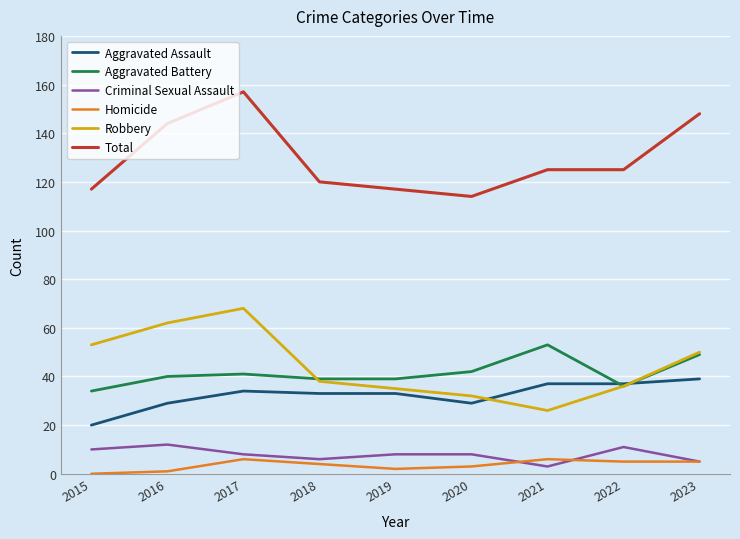

Reading left to right, what are all the values shown in this chart?

Aggravated Assault: 2015=20	2016=29	2017=34	2018=33	2019=33	2020=29	2021=37	2022=37	2023=39
Aggravated Battery: 2015=34	2016=40	2017=41	2018=39	2019=39	2020=42	2021=53	2022=36	2023=49
Criminal Sexual Assault: 2015=10	2016=12	2017=8	2018=6	2019=8	2020=8	2021=3	2022=11	2023=5
Homicide: 2015=0	2016=1	2017=6	2018=4	2019=2	2020=3	2021=6	2022=5	2023=5
Robbery: 2015=53	2016=62	2017=68	2018=38	2019=35	2020=32	2021=26	2022=36	2023=50
Total: 2015=117	2016=144	2017=157	2018=120	2019=117	2020=114	2021=125	2022=125	2023=148